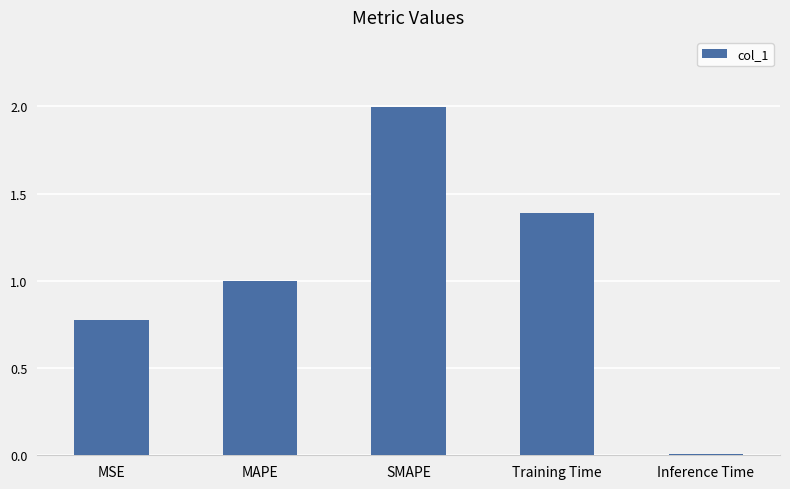

At which label is the value closest to 1?

MAPE